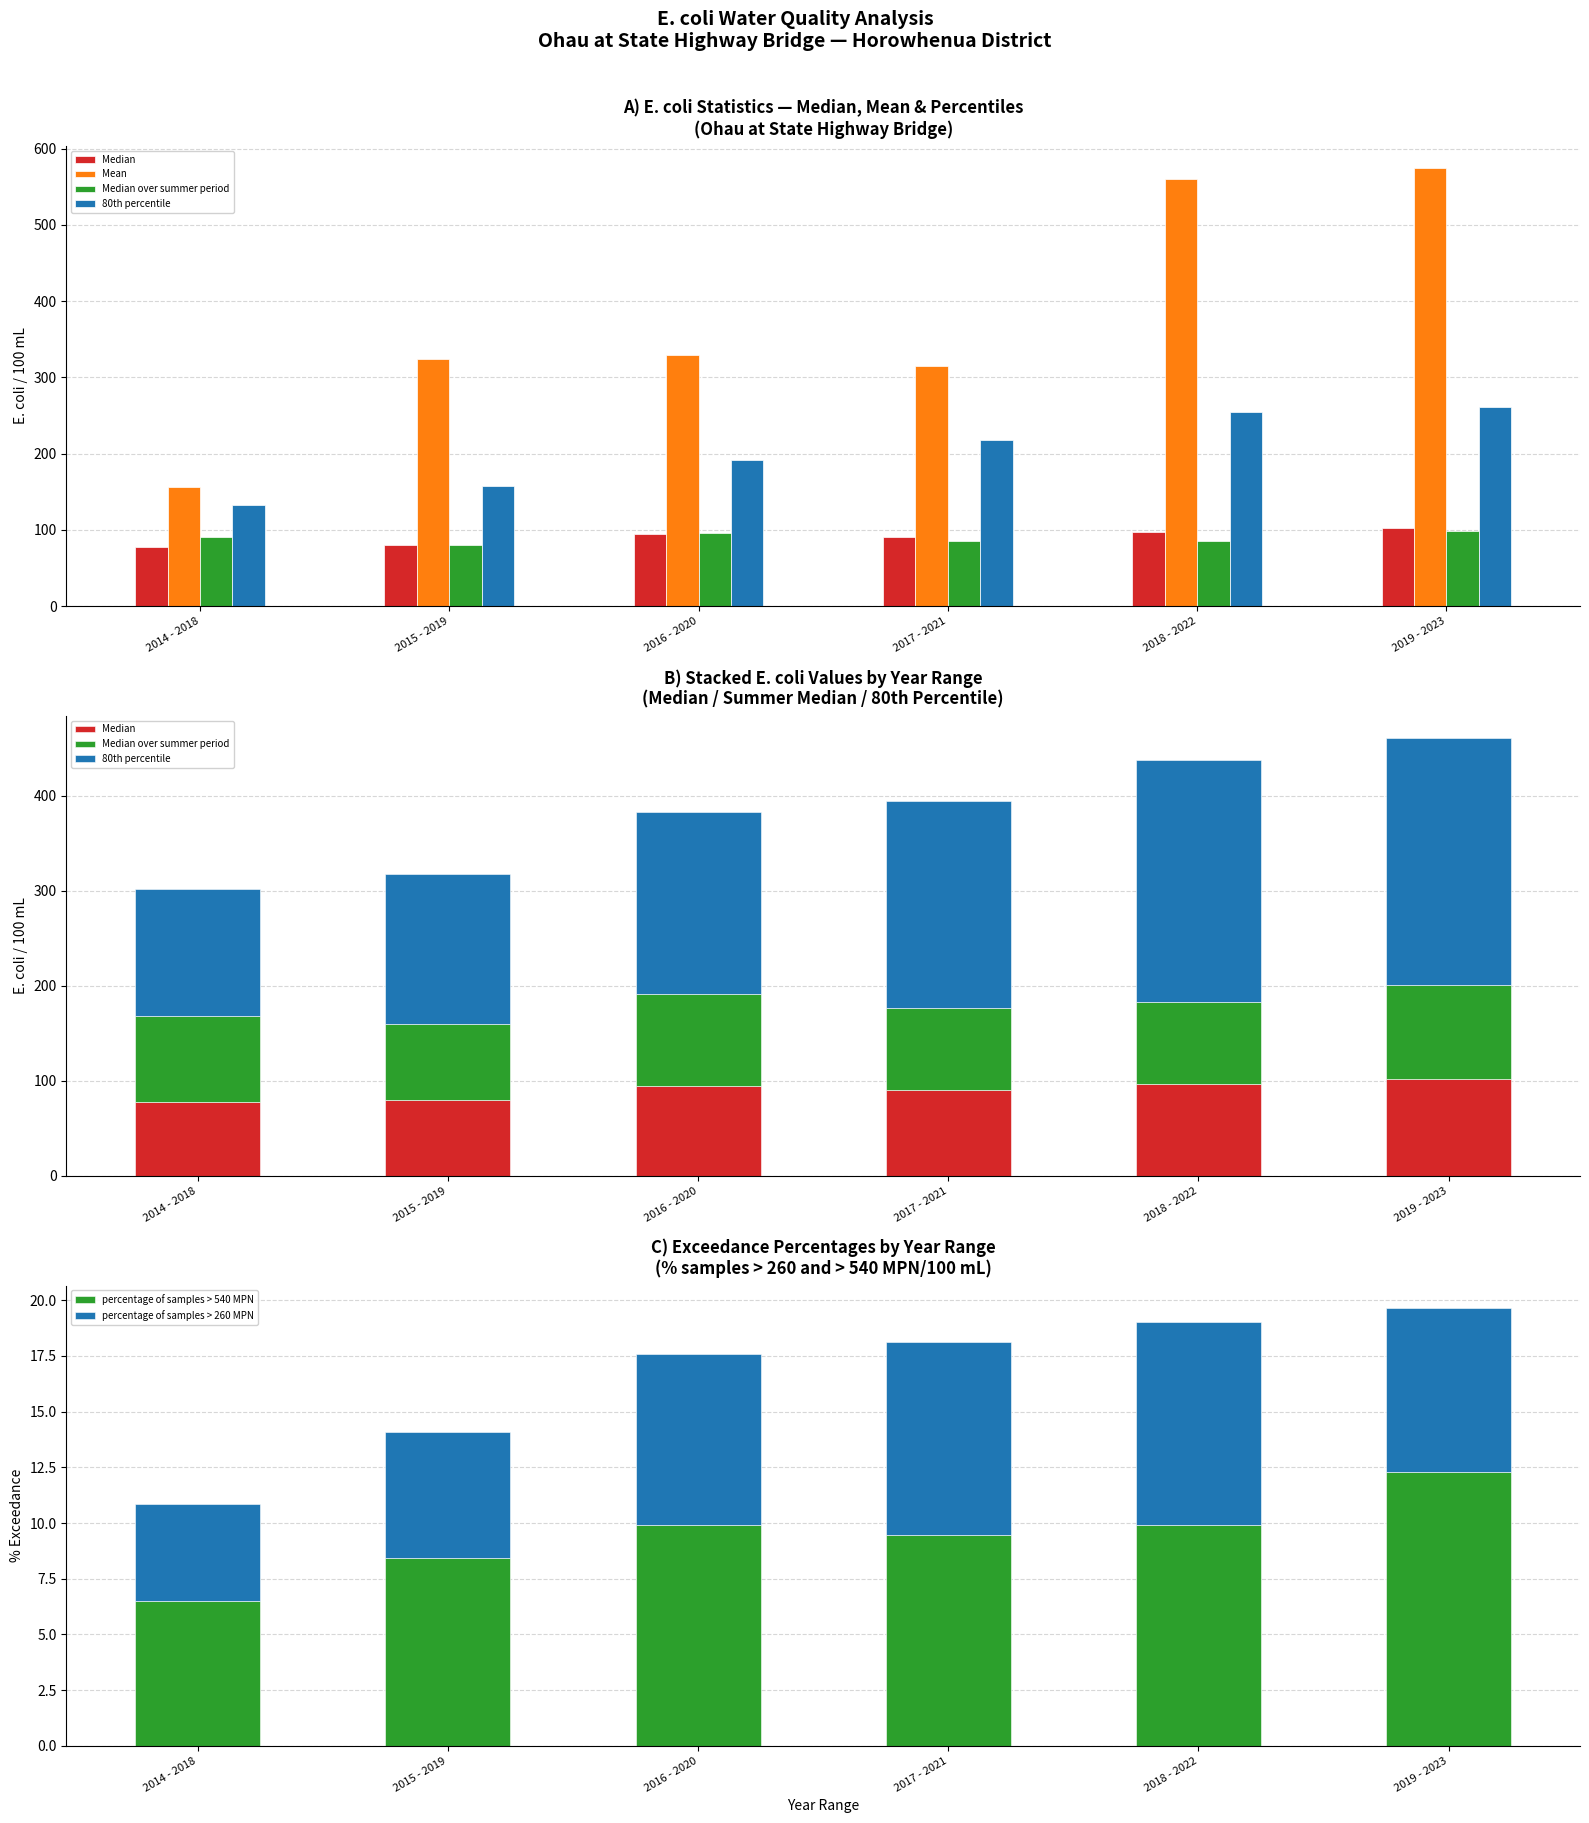

Is the value of percentage of samples > 260 MPN at 2015 - 2019 greater than the value of Median over summer period at 2016 - 2020?

No